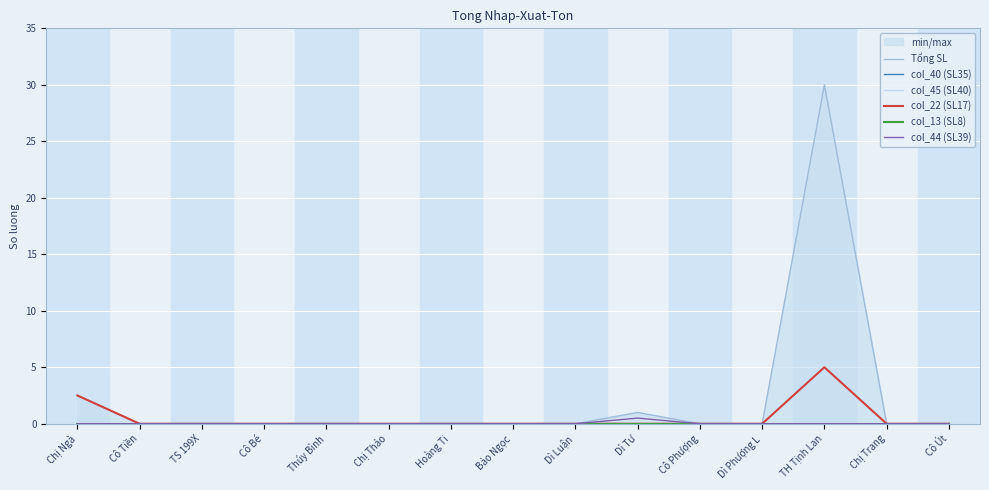

The col_22 (SL17) series shows 2.8 at Hoàng Ti. True or false?

False